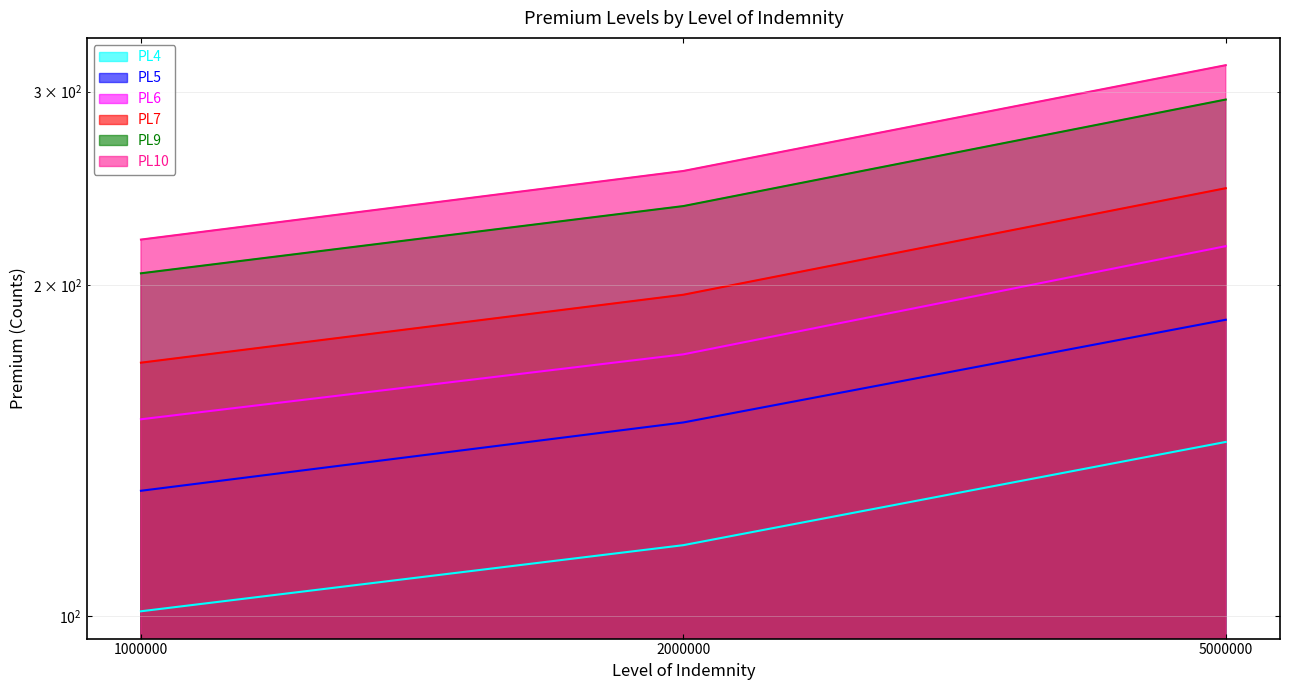

Where is PL7 nearest to the value 207?

2000000